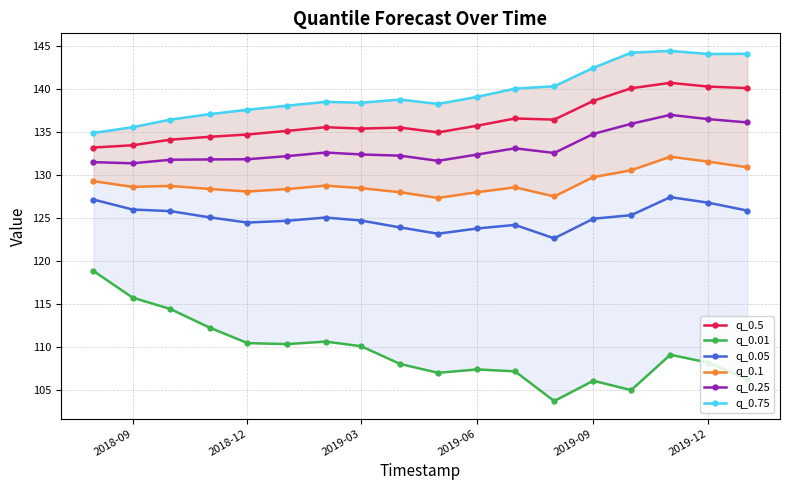

True or false: q_0.05 has a value of 124.5 at 2018-12.

True